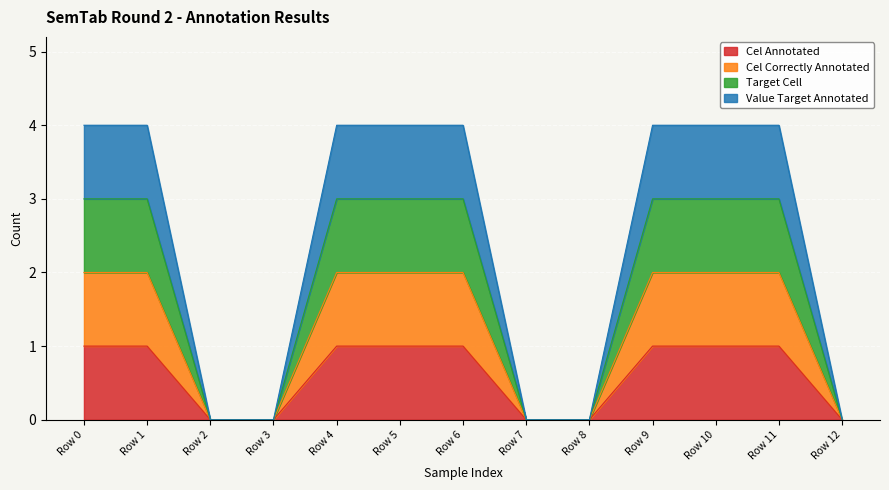

What is the greatest value displayed?

4